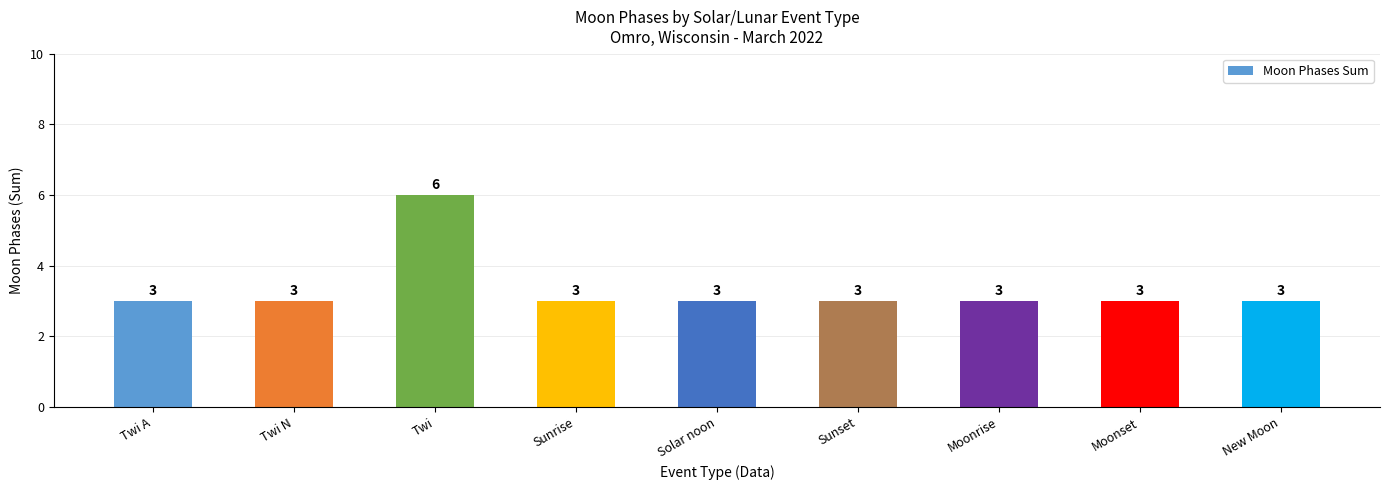

How many series are shown in this chart?

1